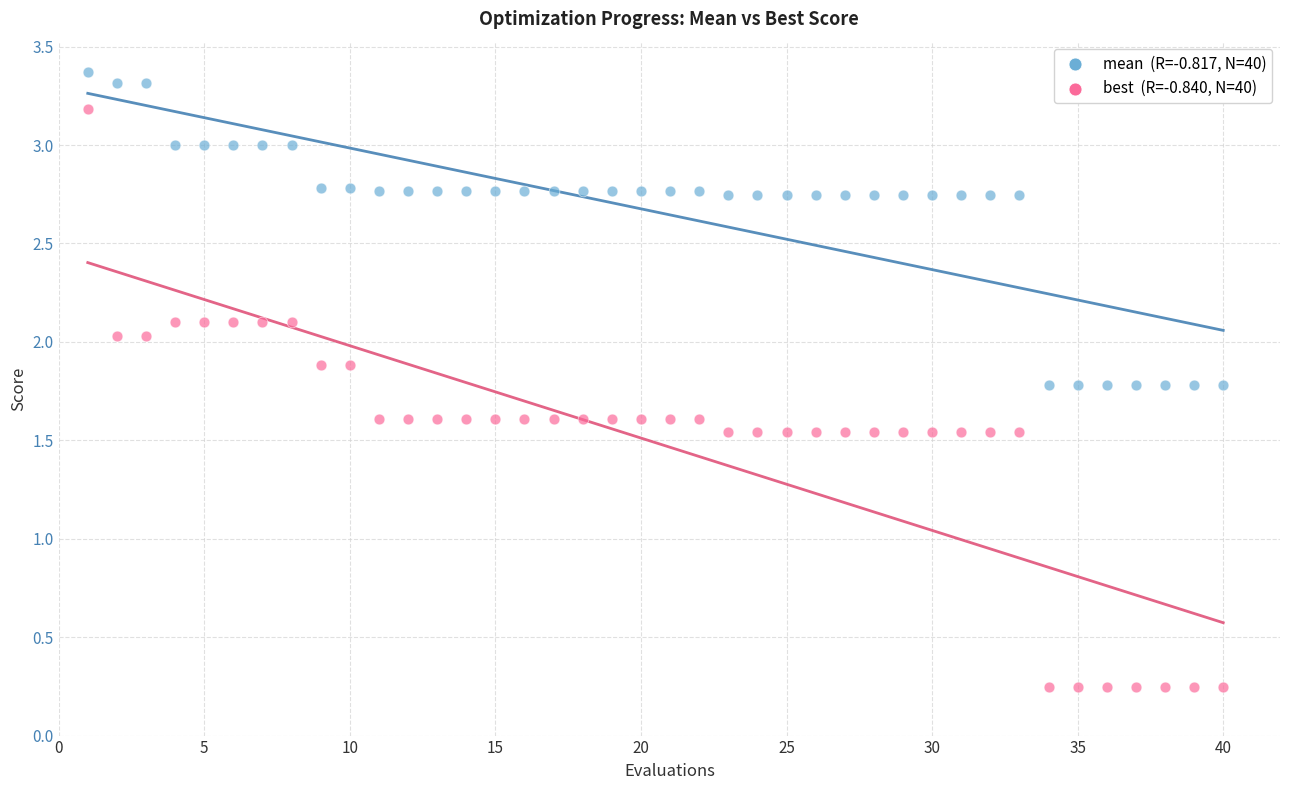

Across all data points, what is the range of X values (max minus min)?

39.0